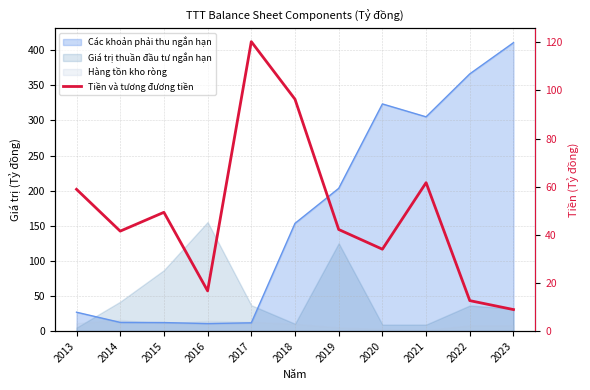

True or false: the data shows 58.9 at 2013.

True